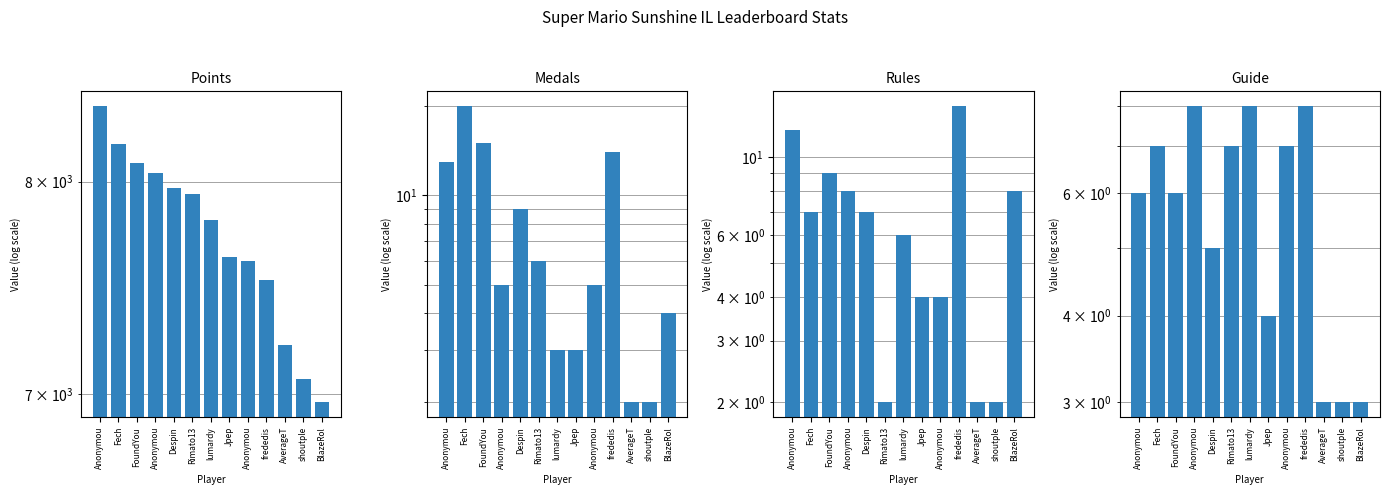

What is the sum of the Rules values at Rimato13 and Anonymou?

10